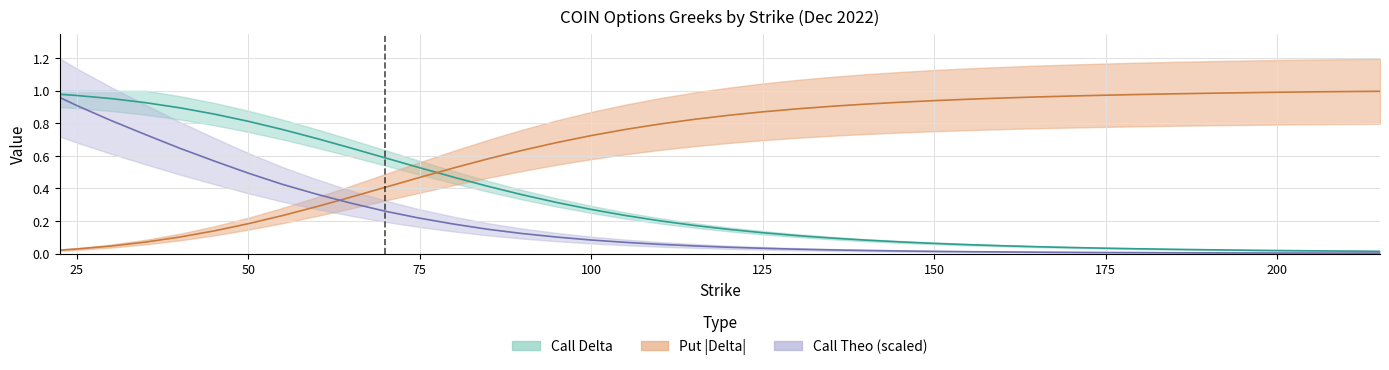

What is the total value across all series at 105?

1.1